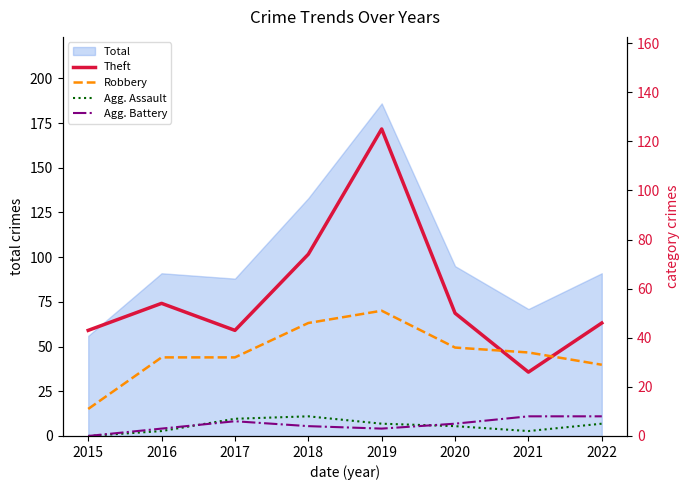

What is the average value of the Robbery series?

34